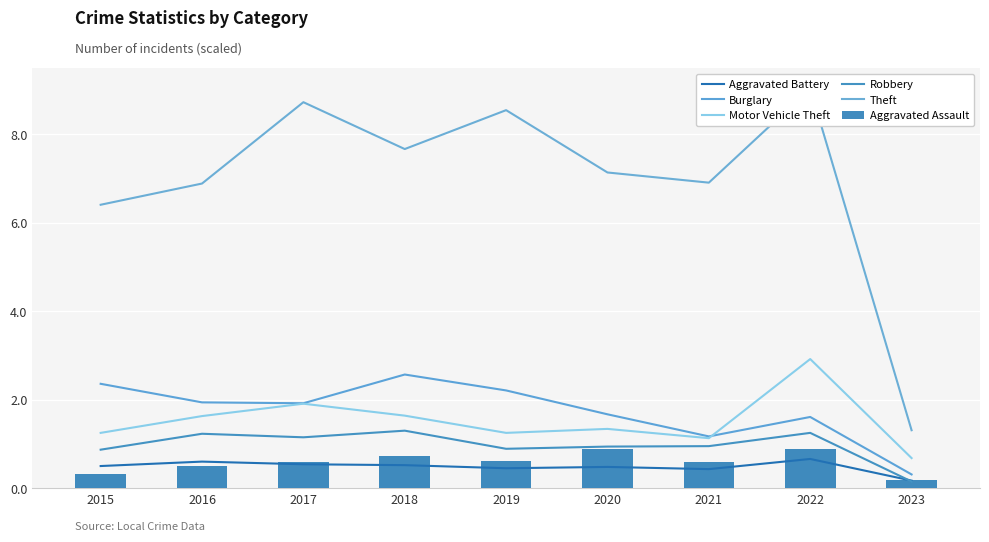

Which series has the widest spread of values?

Theft